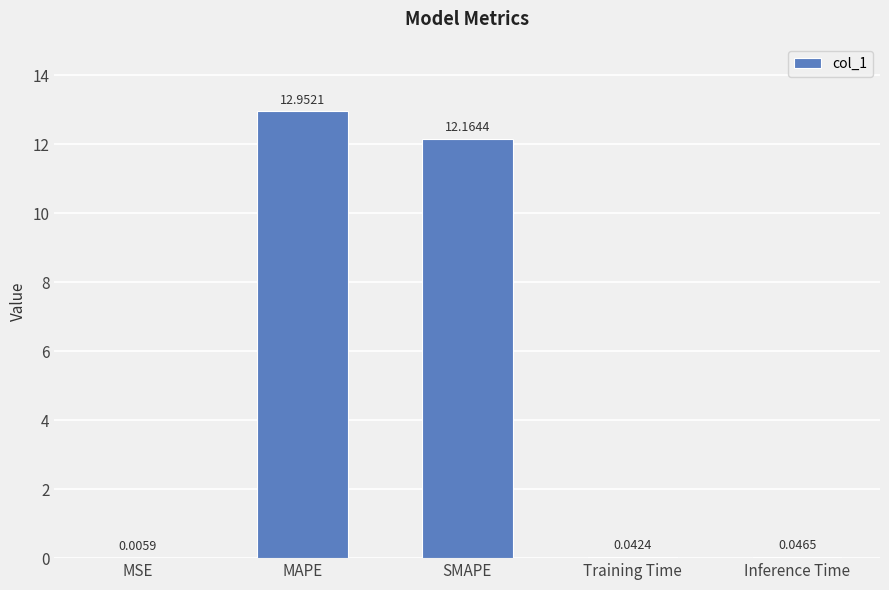

At which label is the value closest to 6?

Inference Time